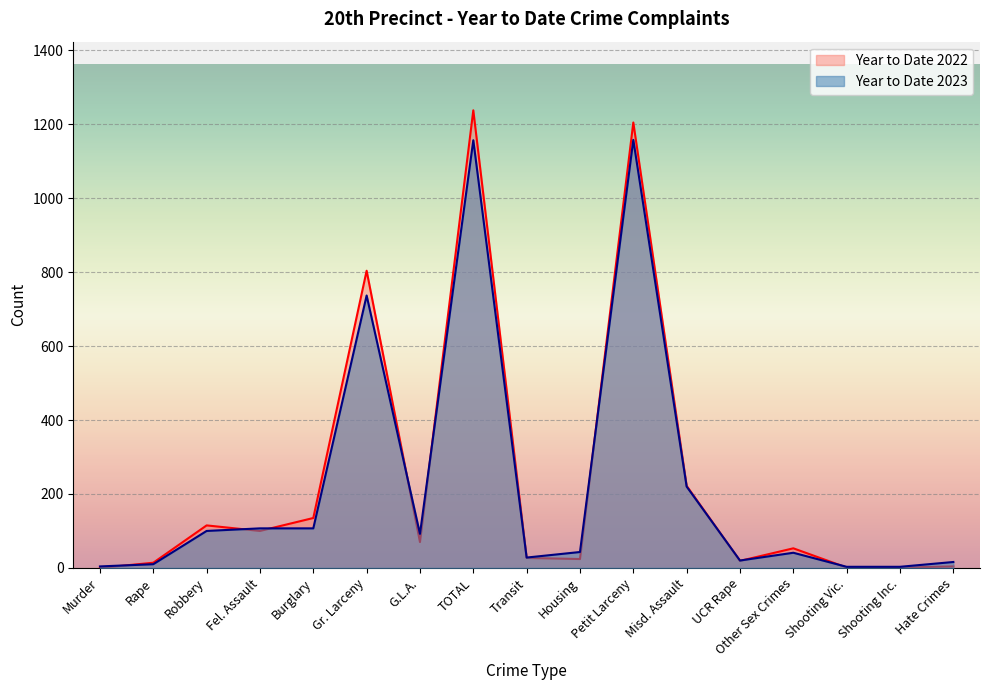

What are all the series names shown in the legend?

Year to Date 2022, Year to Date 2023